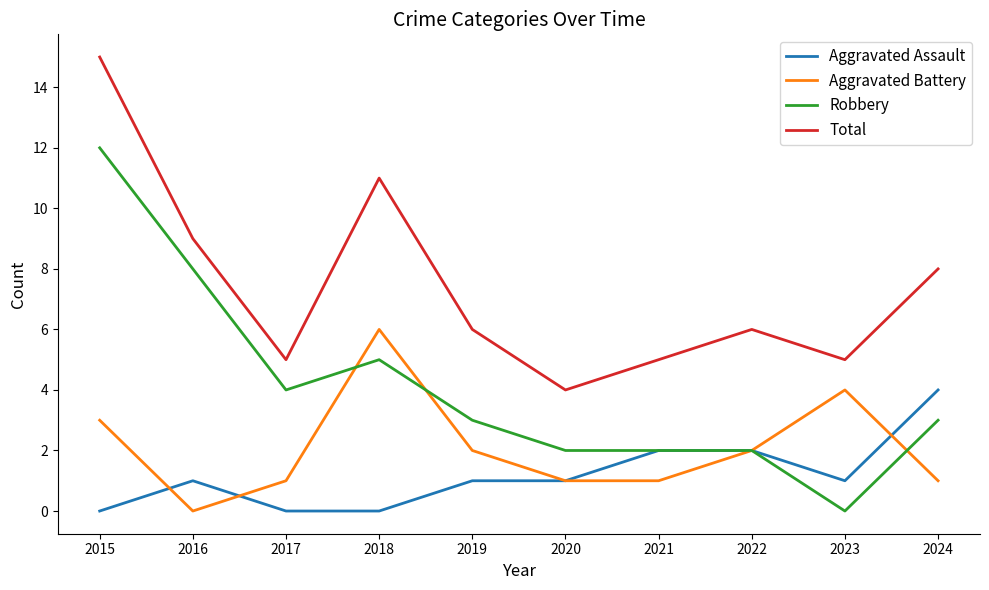

How many lines are shown in the chart?

4